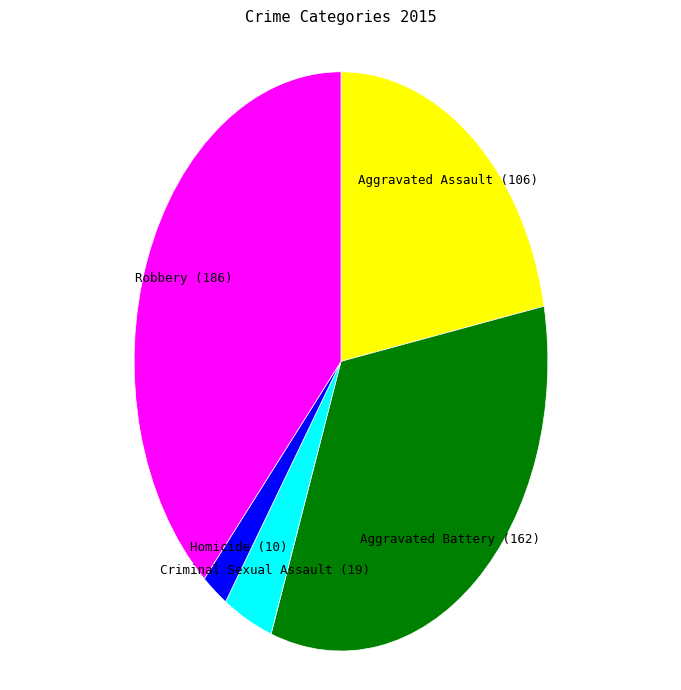

True or false: Robbery accounts for 52% of the total.

False